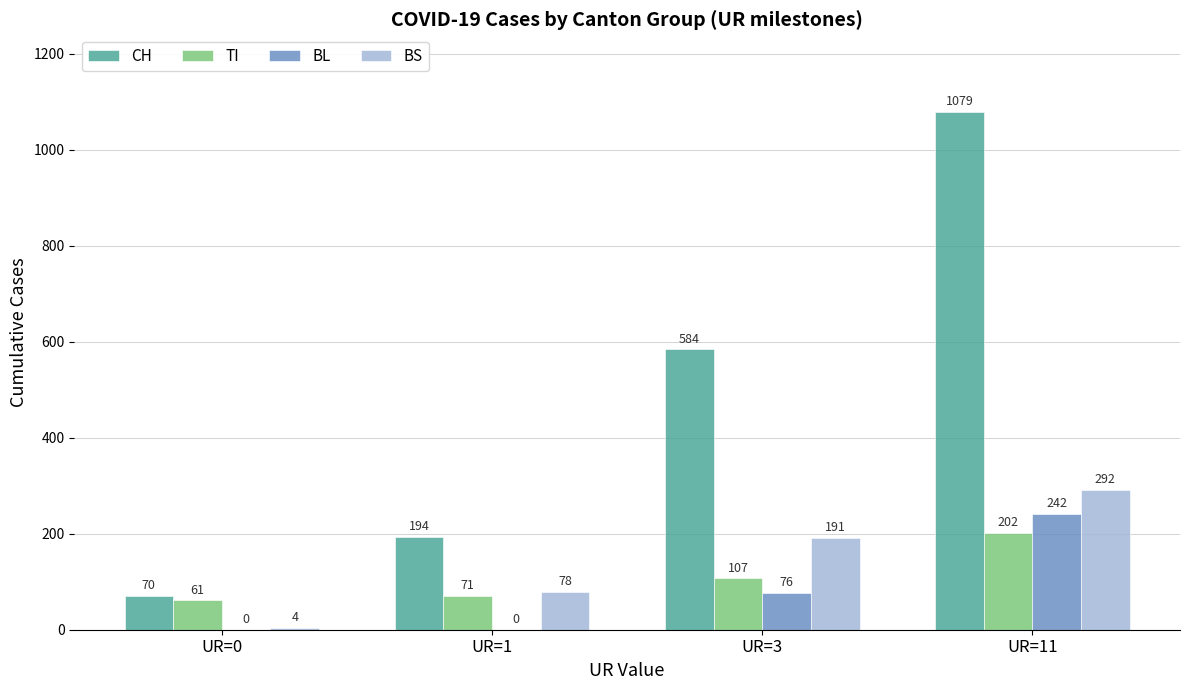

Where is BL nearest to the value 121?

UR=3